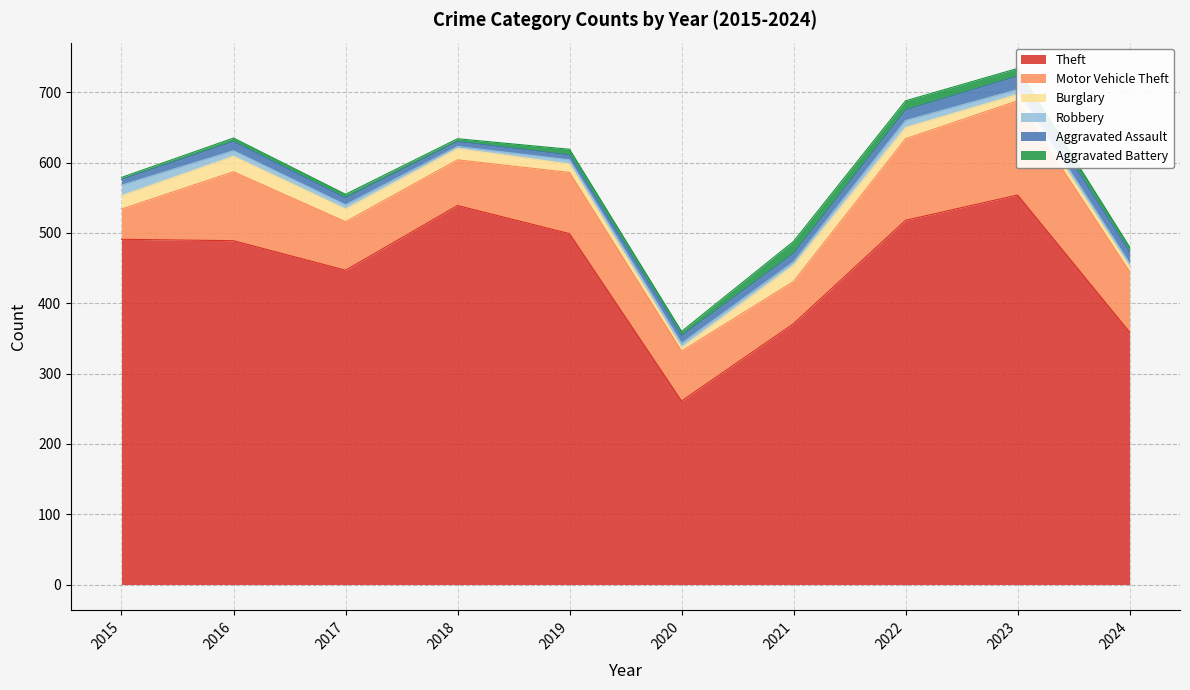

True or false: Theft and Aggravated Assault intersect in this chart.

False